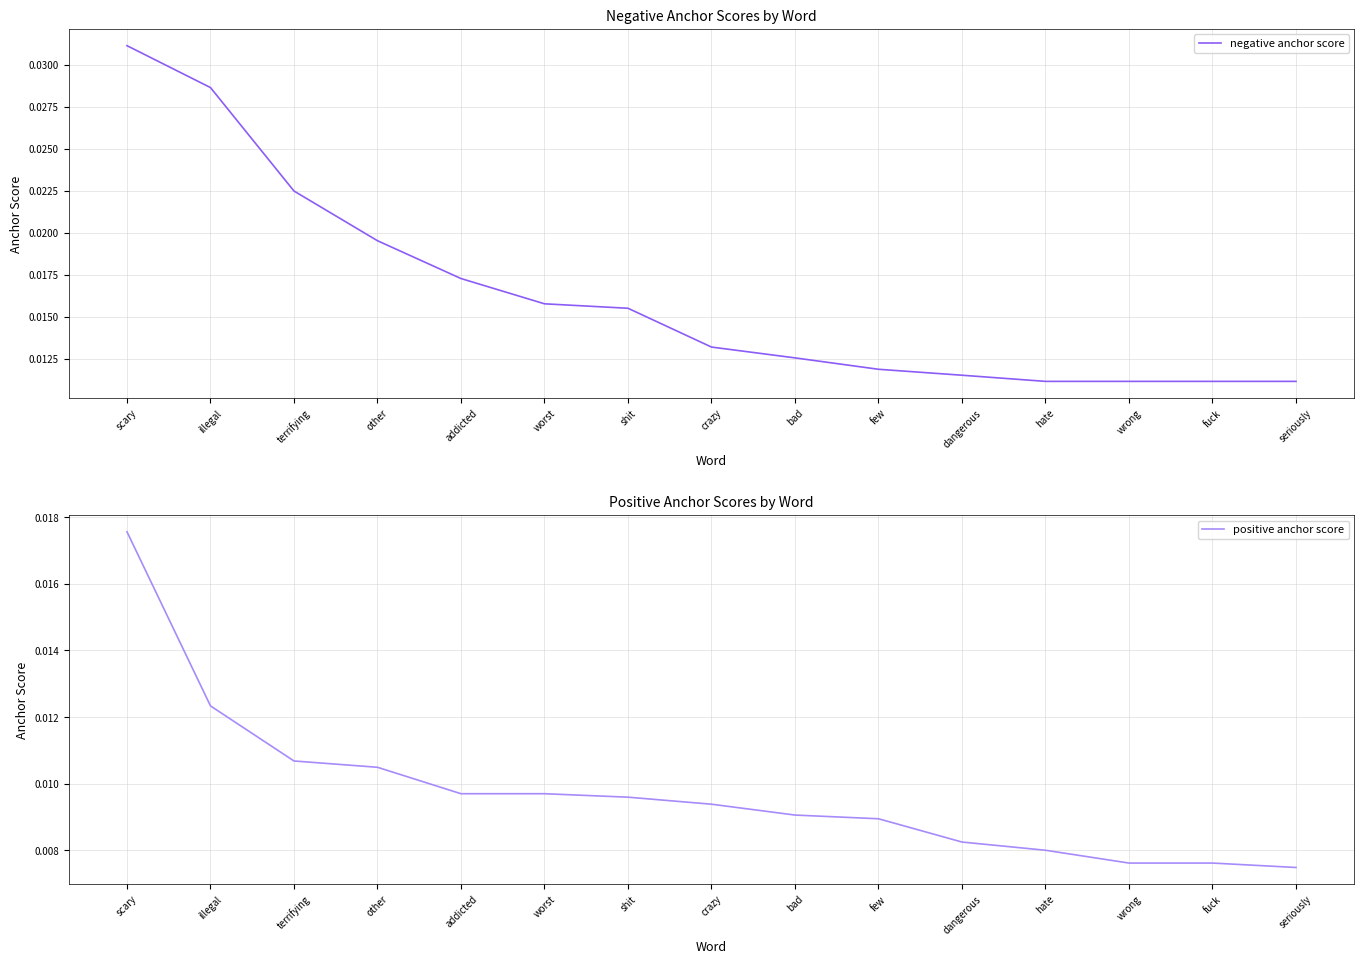

What is the label of the 15th point from the left?

seriously